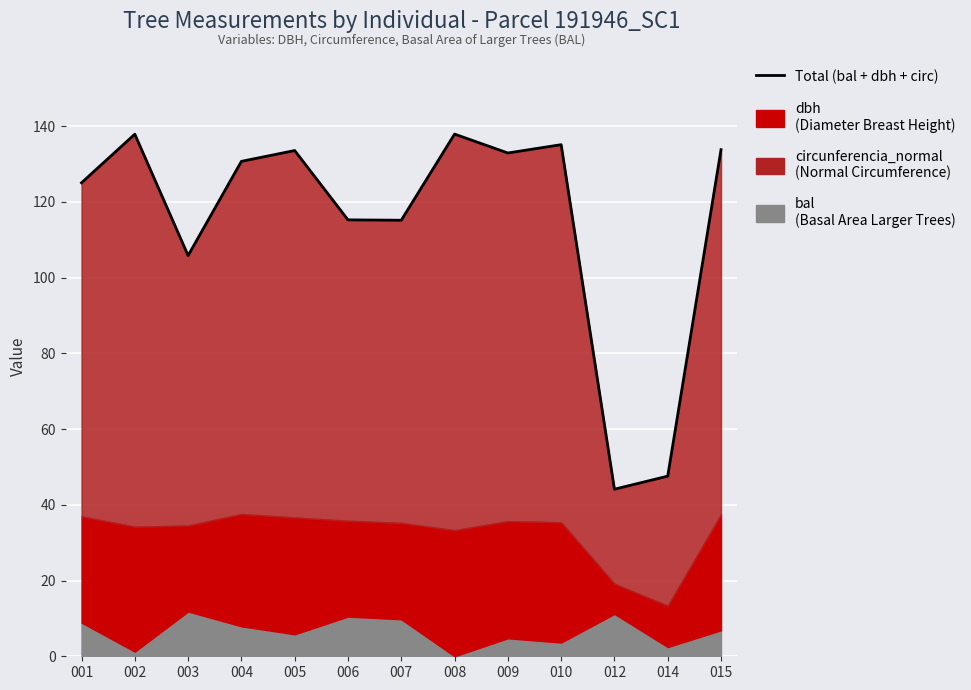

How many lines are shown in the chart?

1